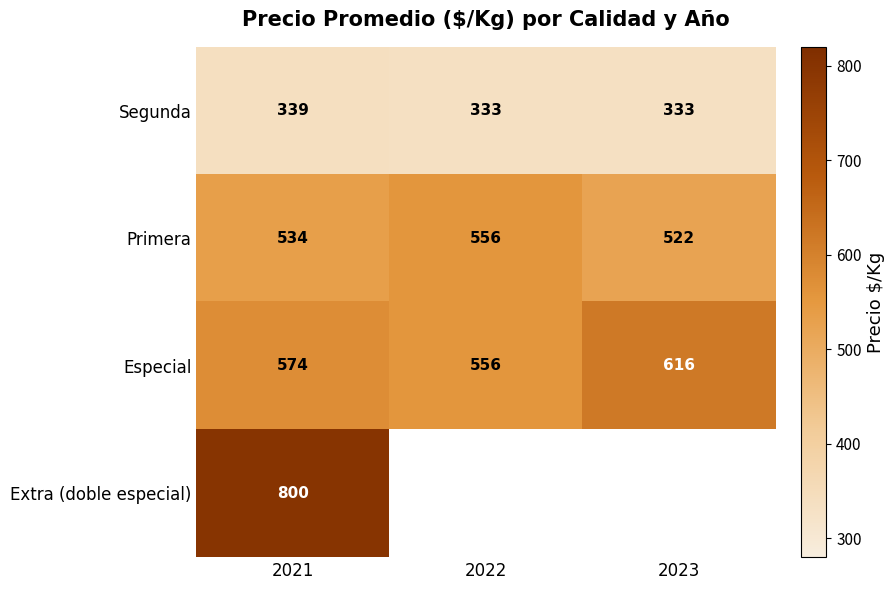

Is it true that Especial equals 361 at 2023?

False